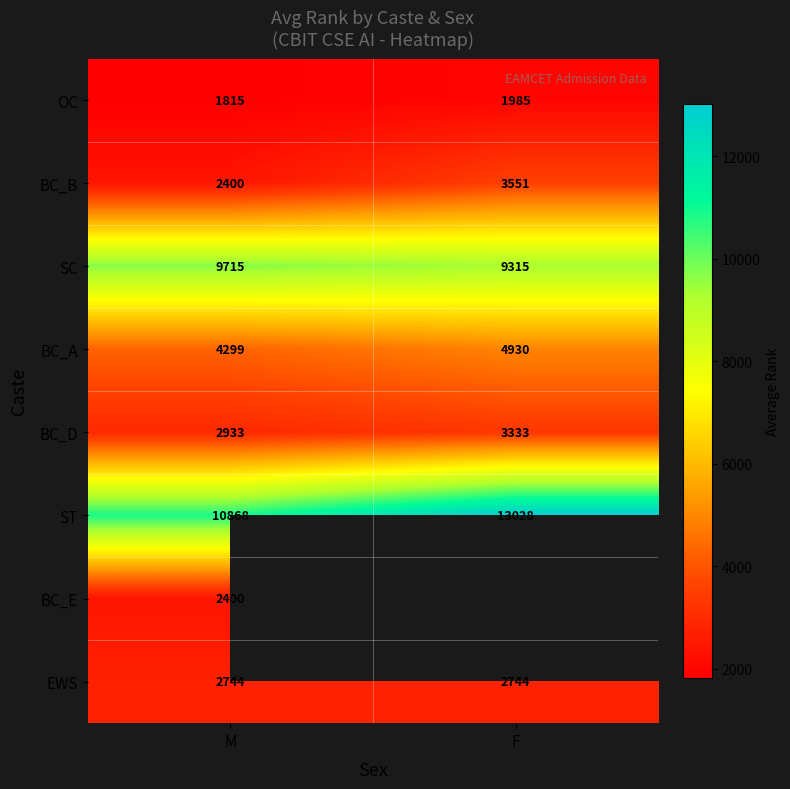

What is the difference between the highest and lowest values at M?

9053